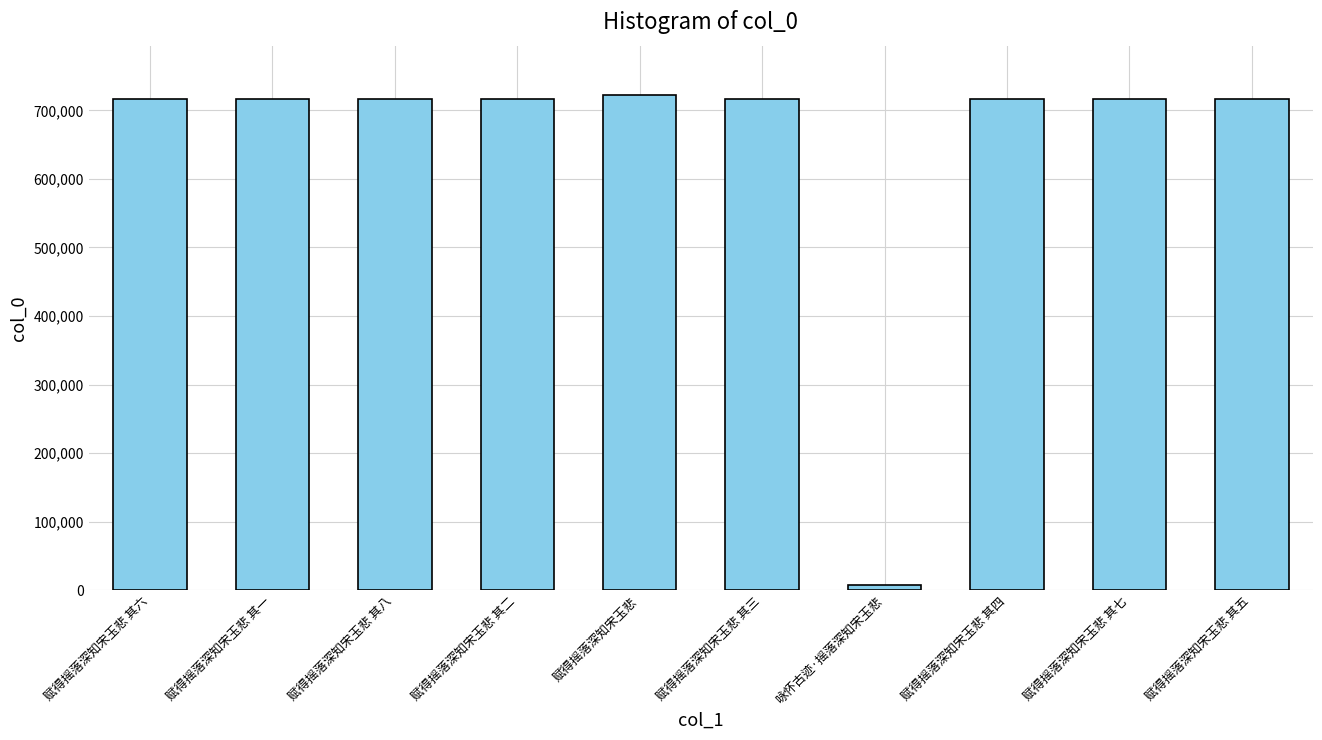

What position from the left is 赋得摇落深知宋玉悲 其六?

1